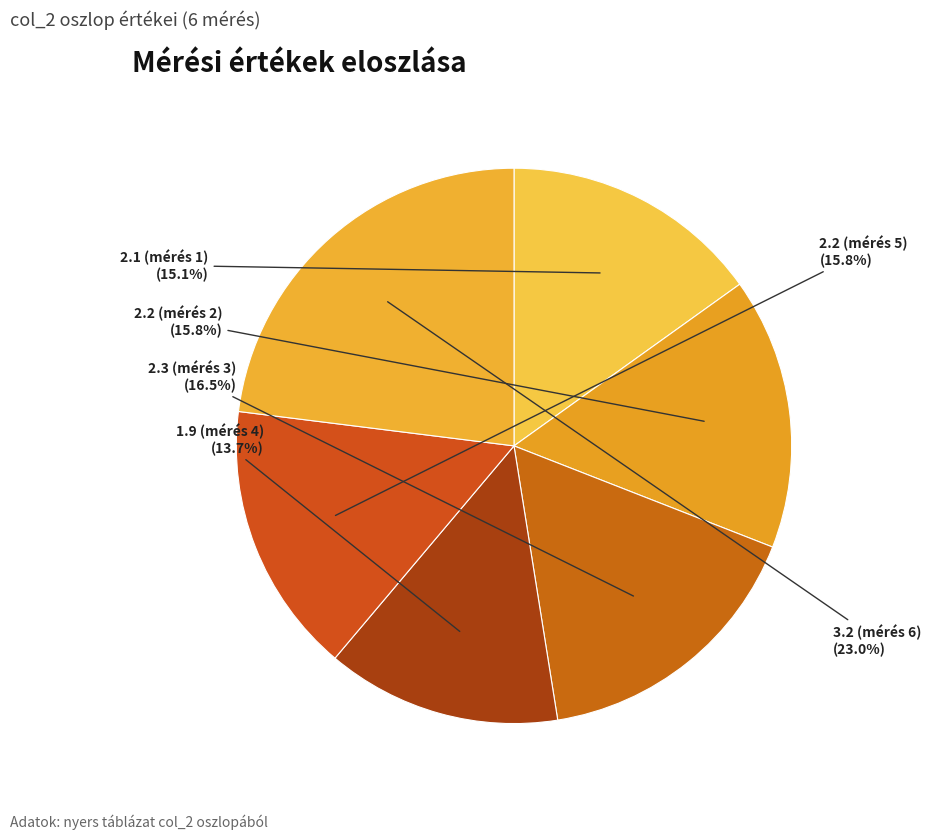

Does any single category account for the majority?

No